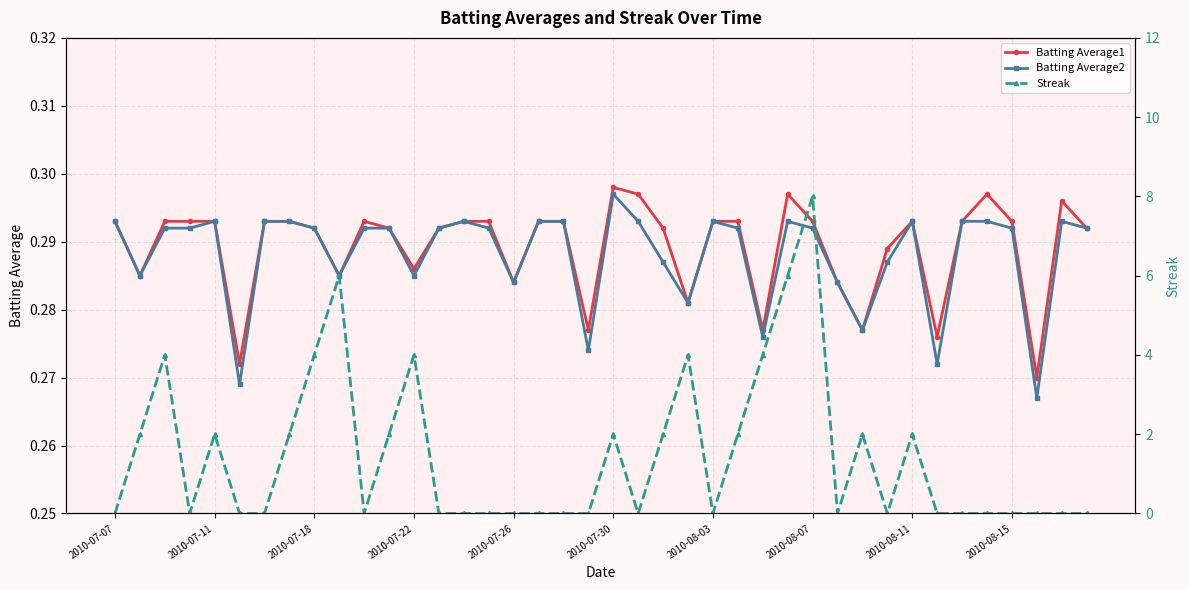

Is it true that Batting Average2 equals 0.1 at 2010-07-26?

False